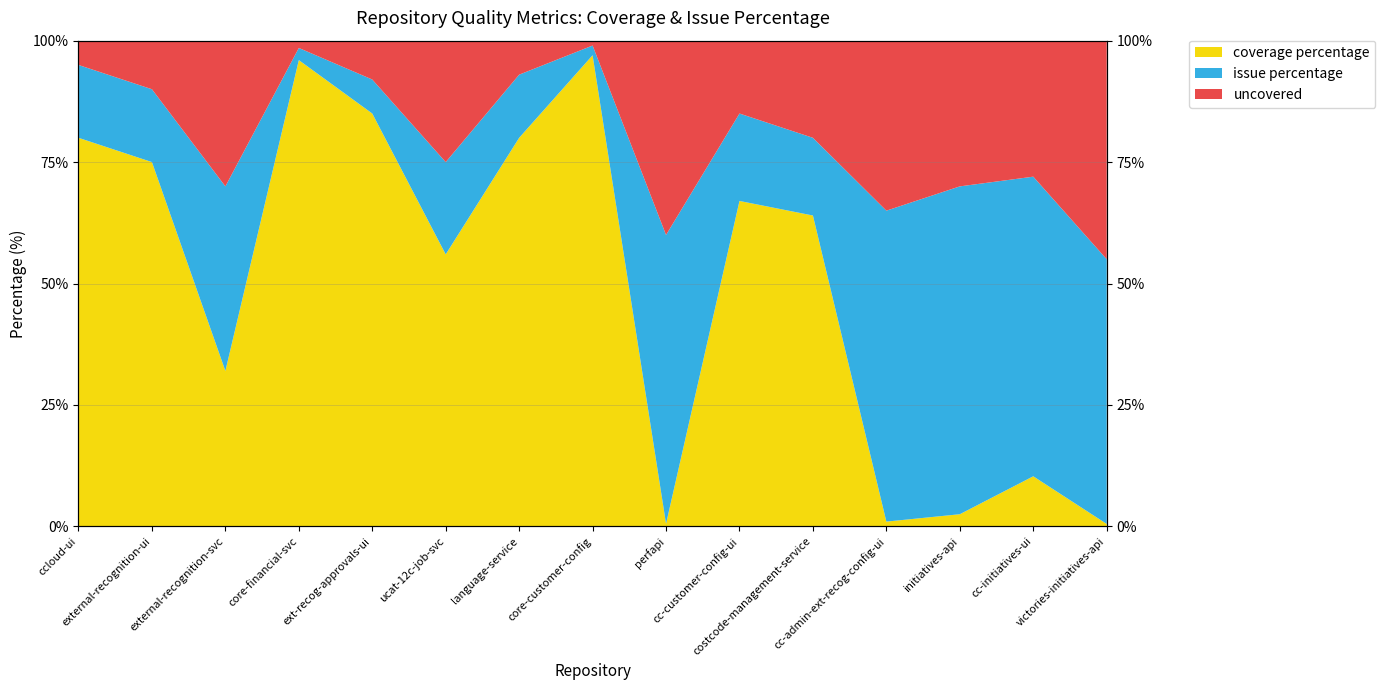

What is the value of the issue percentage point at the 12th from the left?

65.0